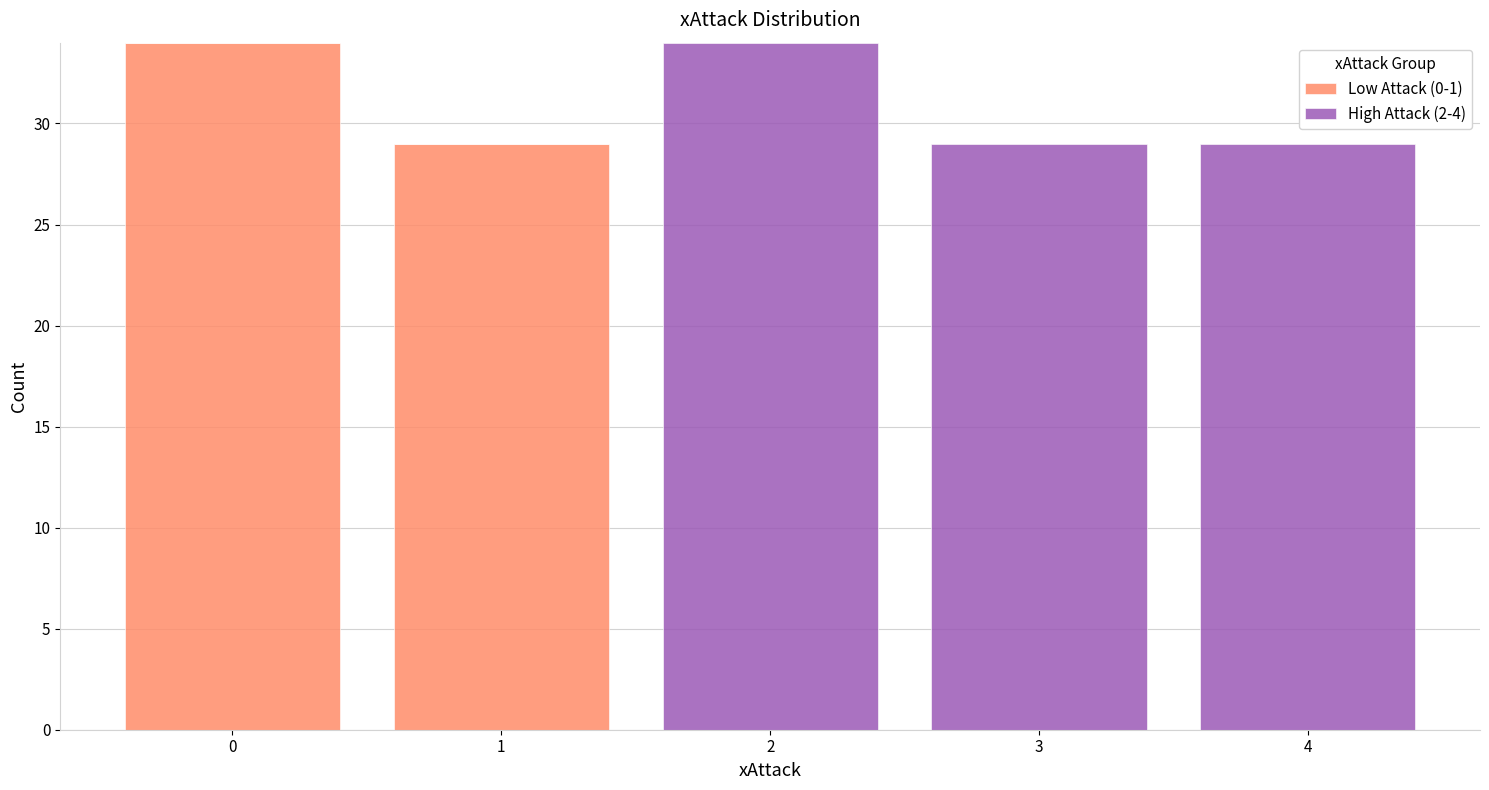

Reading left to right, transcribe this chart: for each stacked bar, give the range it covers on the x-axis and its total height. The values are not printed on the chart, so give them approximately, as read against the axis.

-0.5 to 0.5: 34
0.5 to 1.5: 29
1.5 to 2.5: 34
2.5 to 3.5: 29
3.5 to 4.5: 29